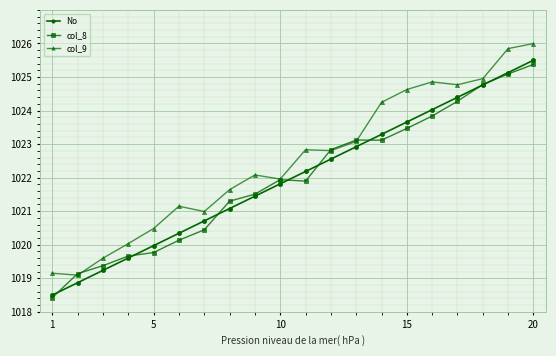

True or false: No has more than 1 points higher than both neighbors.

False